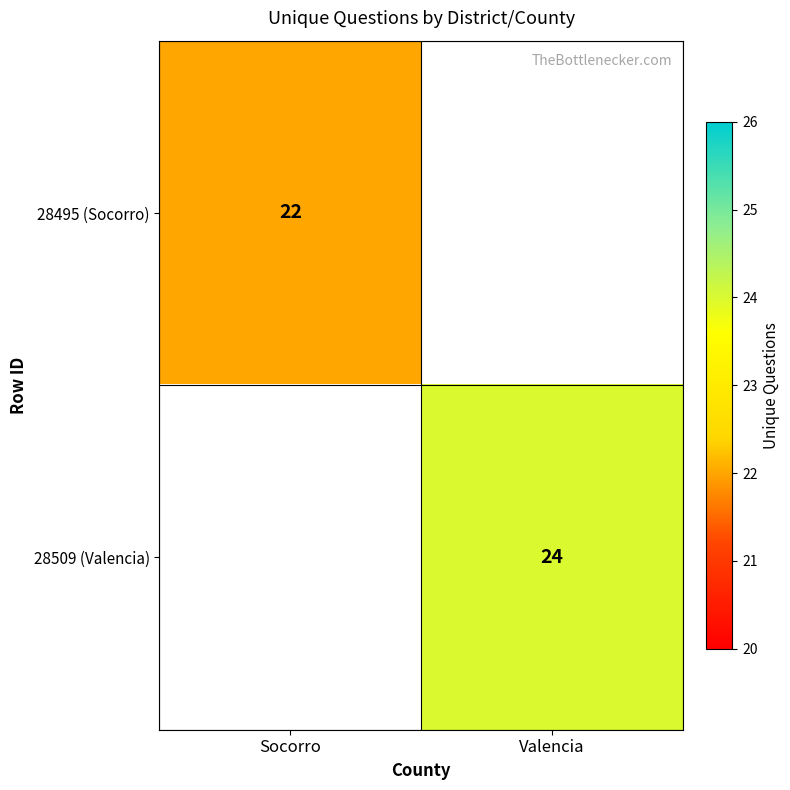

Which has a higher value, Socorro or Valencia?

Valencia